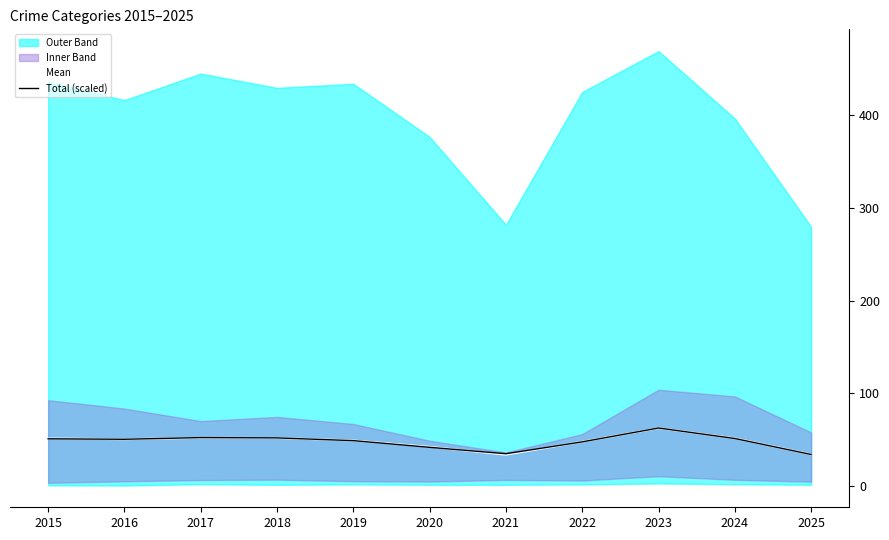

What is the value of the Total (scaled) point at the 7th from the left?

35.1